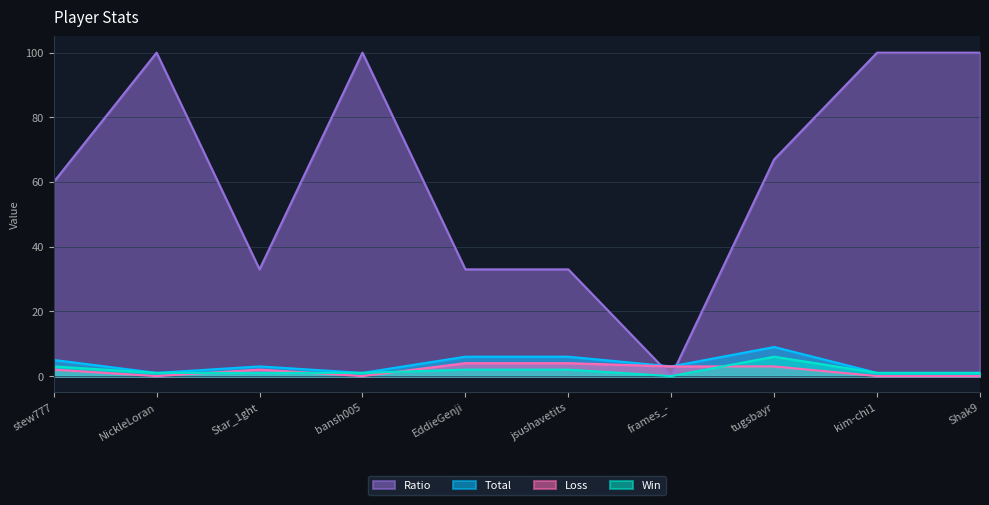

Which category has the highest value in the Total series?

tugsbayr